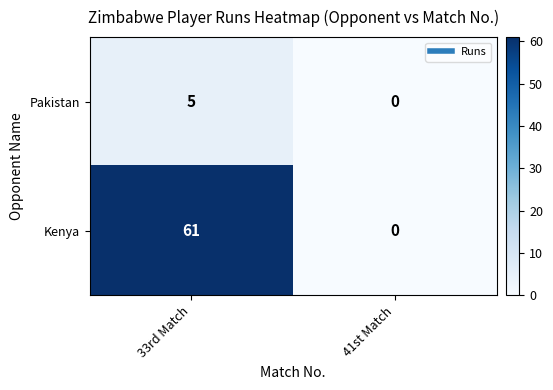

Reading left to right, extract all data points from this chart.

Pakistan: 33rd Match=5	41st Match=0
Kenya: 33rd Match=61	41st Match=0